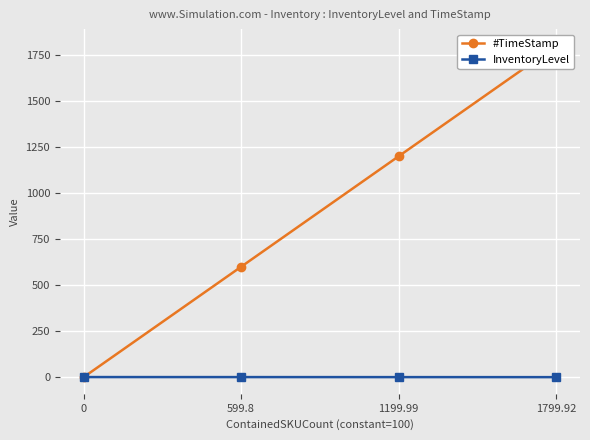

True or false: #TimeStamp and InventoryLevel intersect in this chart.

True